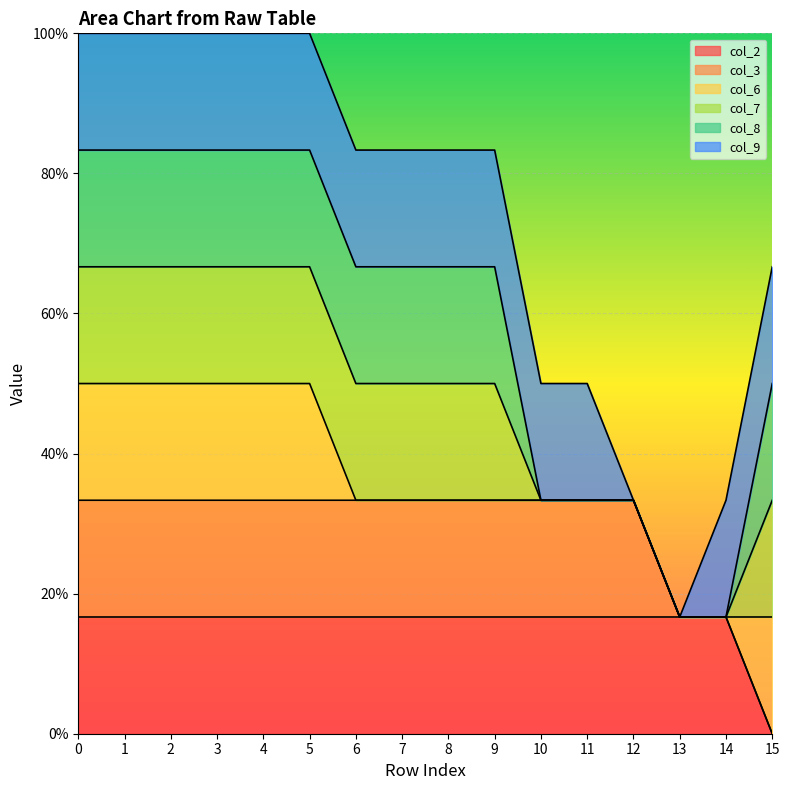

Reading left to right, what are all the values shown in this chart?

col_2: 1	1	1	1	1	1	1	1	1	1	1	1	1	1	1	0
col_3: 1	1	1	1	1	1	1	1	1	1	1	1	1	0	0	0
col_6: 1	1	1	1	1	1	0	0	0	0	0	0	0	0	0	1
col_7: 1	1	1	1	1	1	1	1	1	1	0	0	0	0	0	1
col_8: 1	1	1	1	1	1	1	1	1	1	0	0	0	0	0	1
col_9: 1	1	1	1	1	1	1	1	1	1	1	1	0	0	1	1